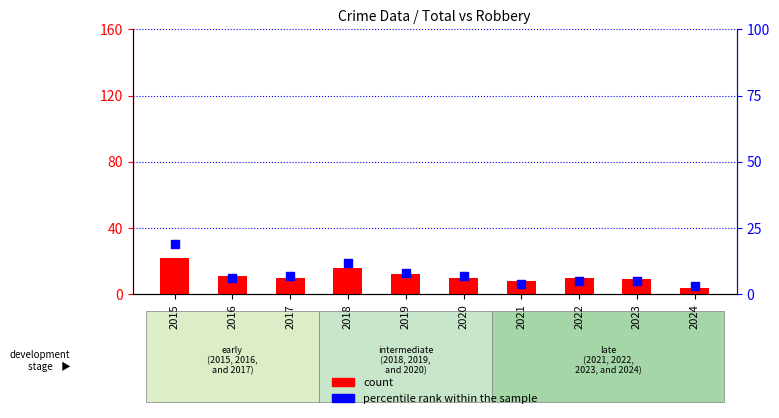

Which series has the largest total across all categories?

count